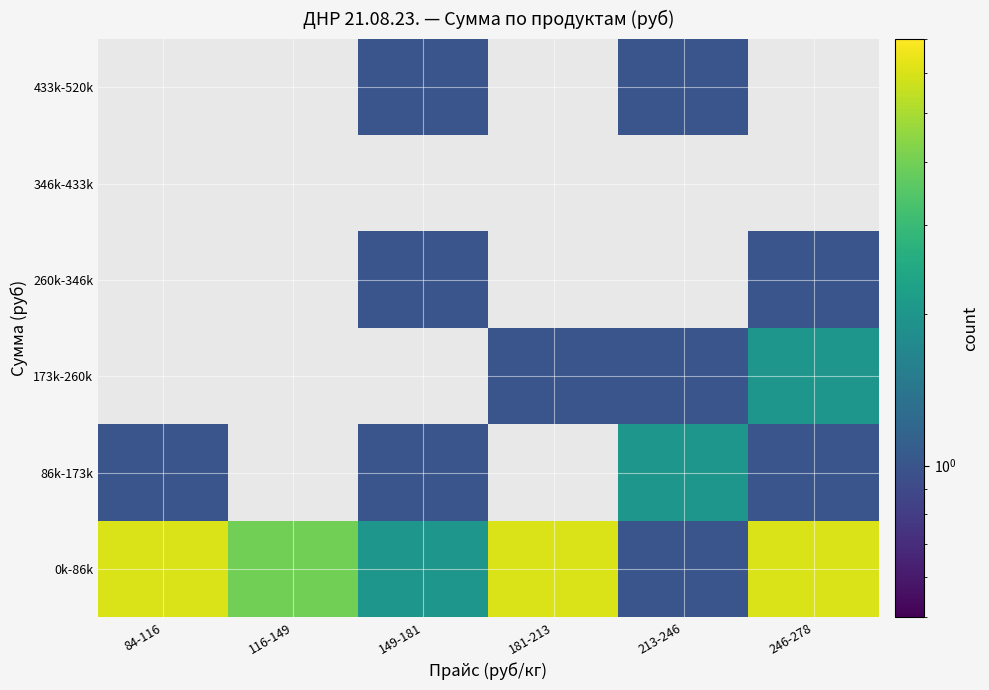

What is the greatest value displayed?

6.0